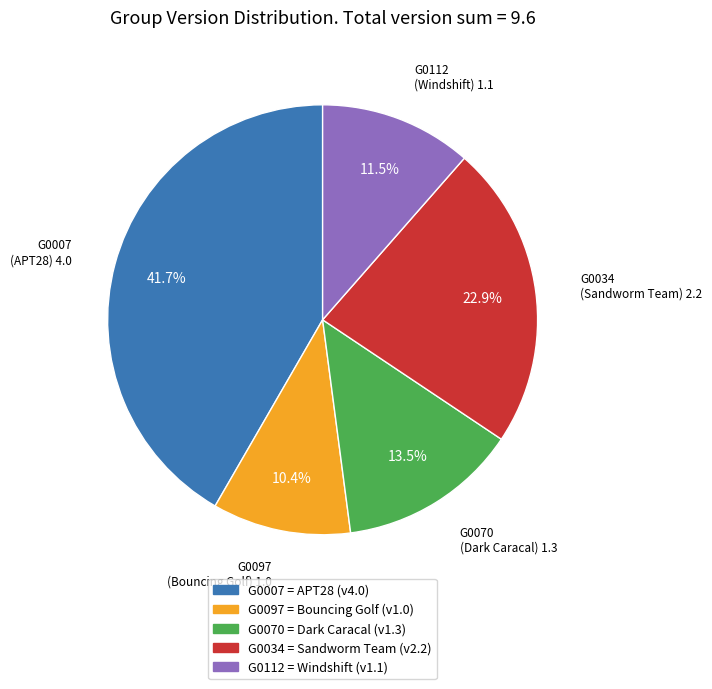

Rank the categories by value from highest to lowest.

G0007, G0034, G0070, G0112, G0097